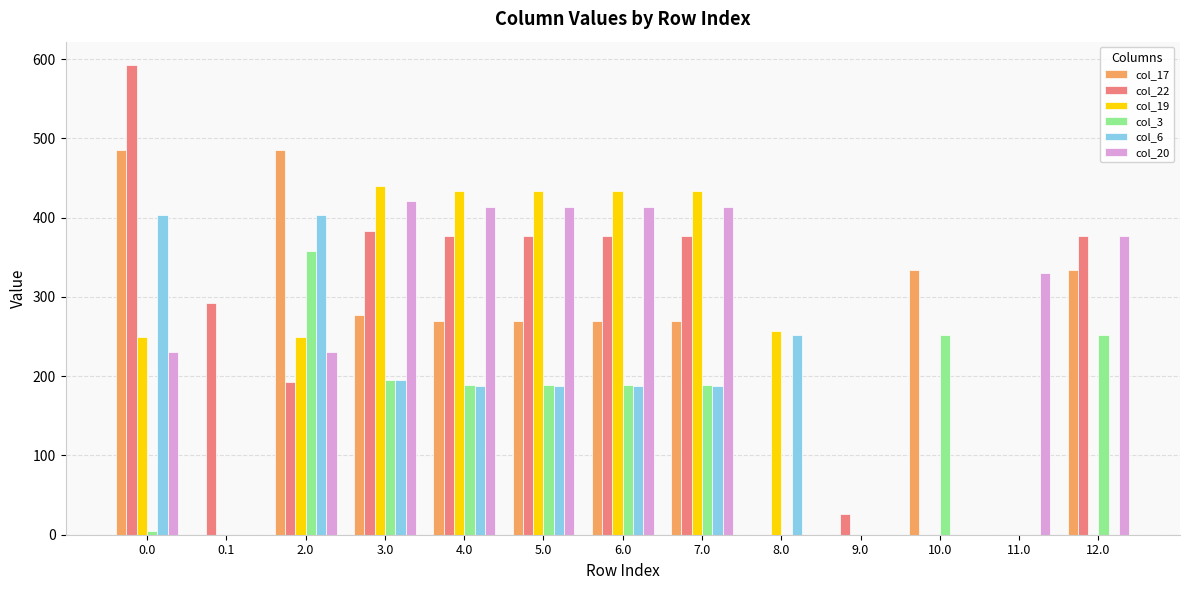

How many data points does each series have?

13